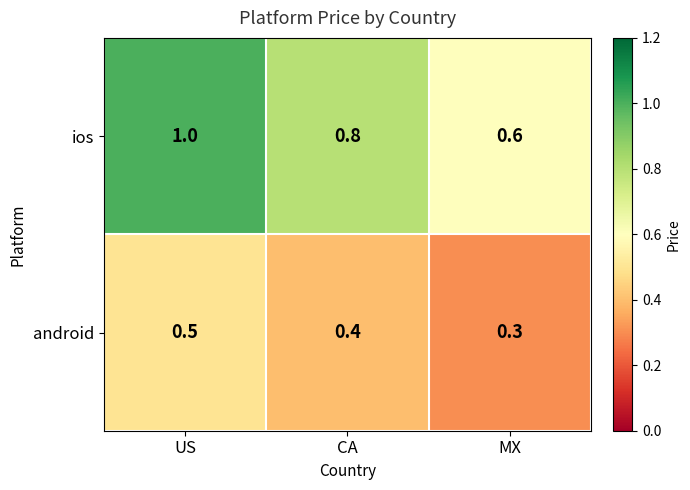

The value of ios at MX is 1.0. True or false?

False